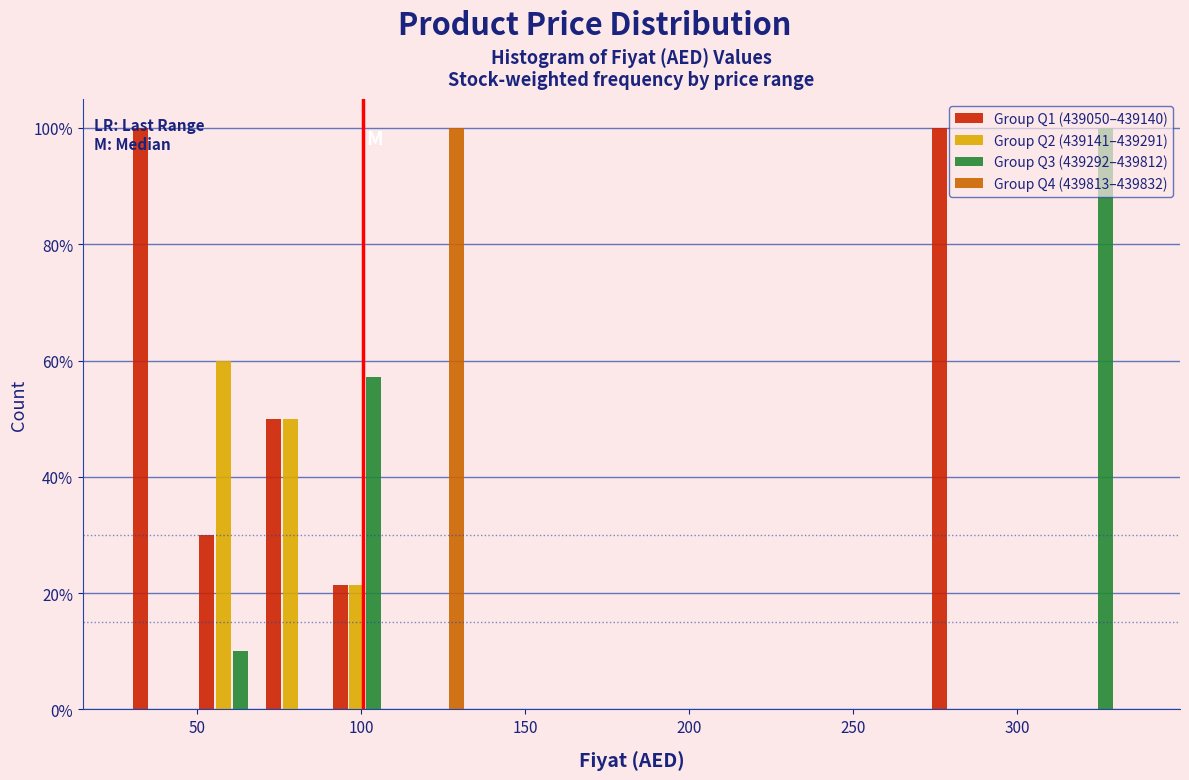

What is the height of the Group Q3 (439292–439812) bar covering 90 to 110 on the x-axis? Neither the bar edges nor the heights are printed on the chart, so give them approximately, as read against the axes.

58